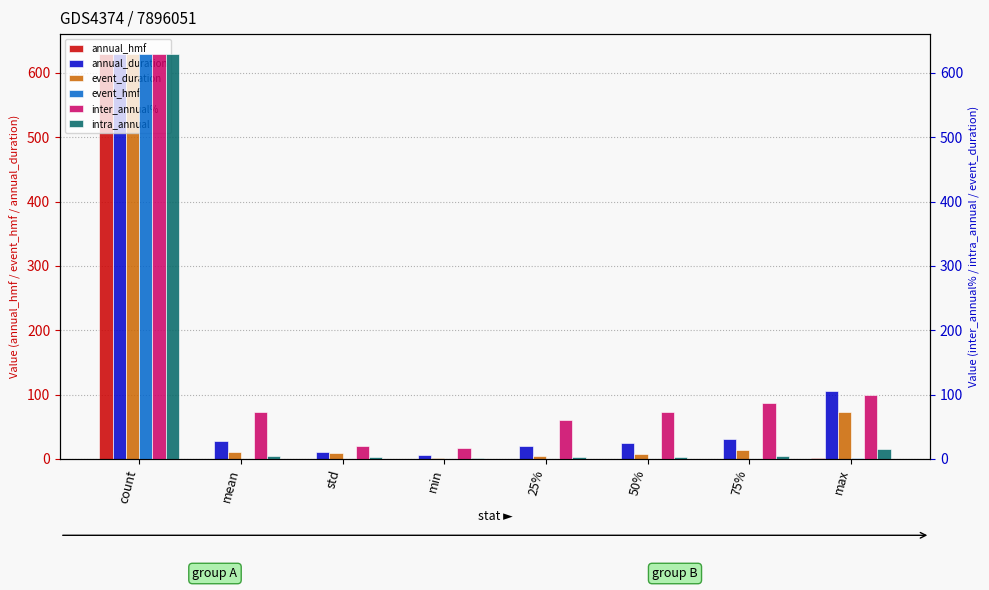

What is the lowest value of the annual_duration series?

6.6